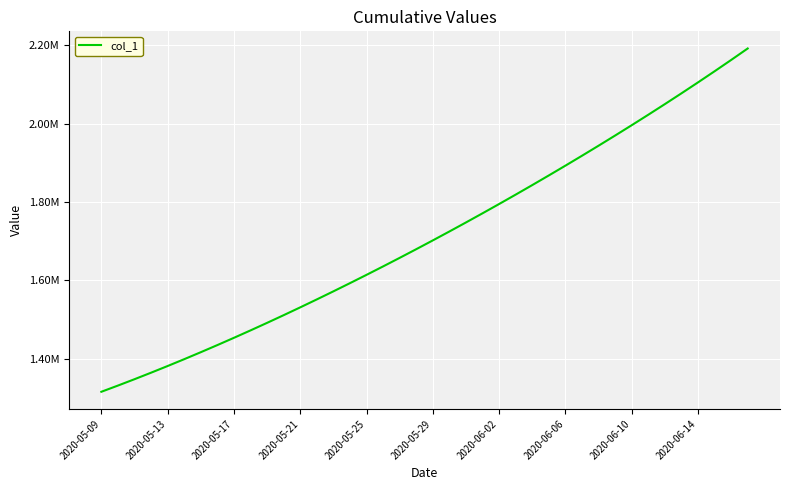

What is the average value?

1712030.9